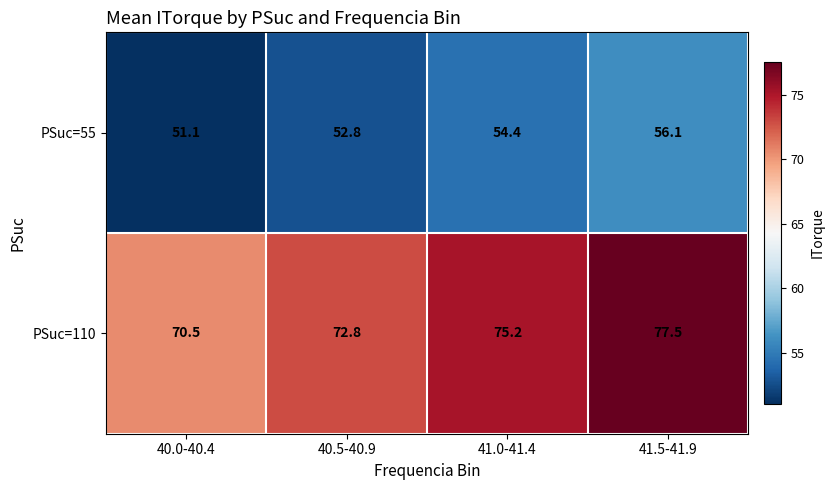

What is the spread (max minus min) of values at 40.0-40.4?

19.4